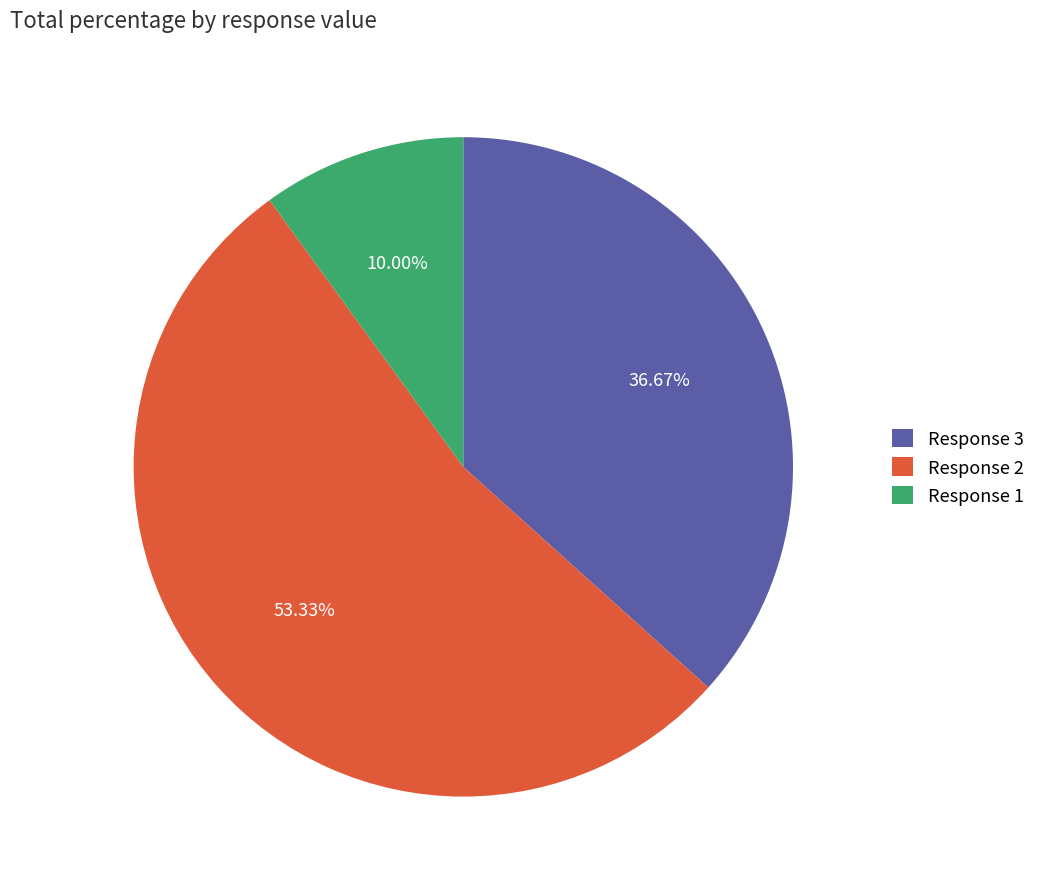

Which has a higher value, Response 2 or Response 3?

Response 2